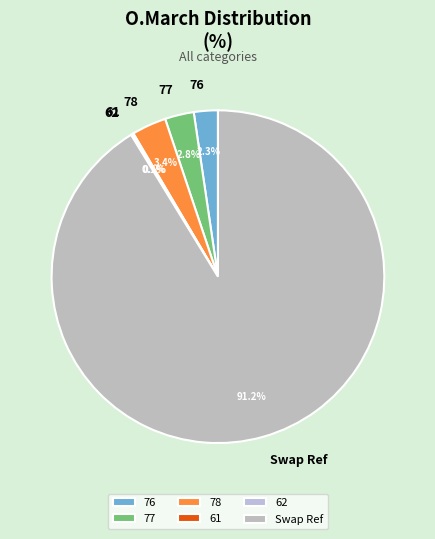

What is the majority slice?

Swap Ref